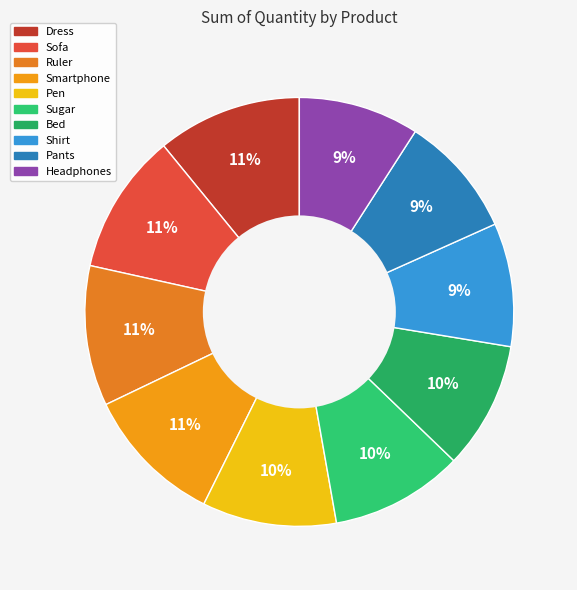

How many slices are in this pie chart?

10